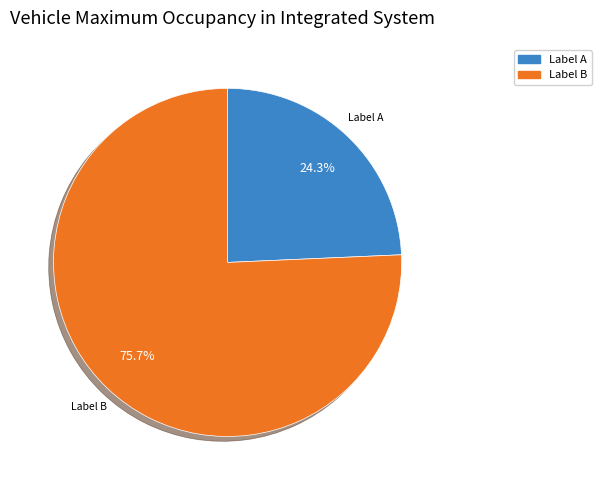

Rank the categories by value from lowest to highest.

Label A, Label B